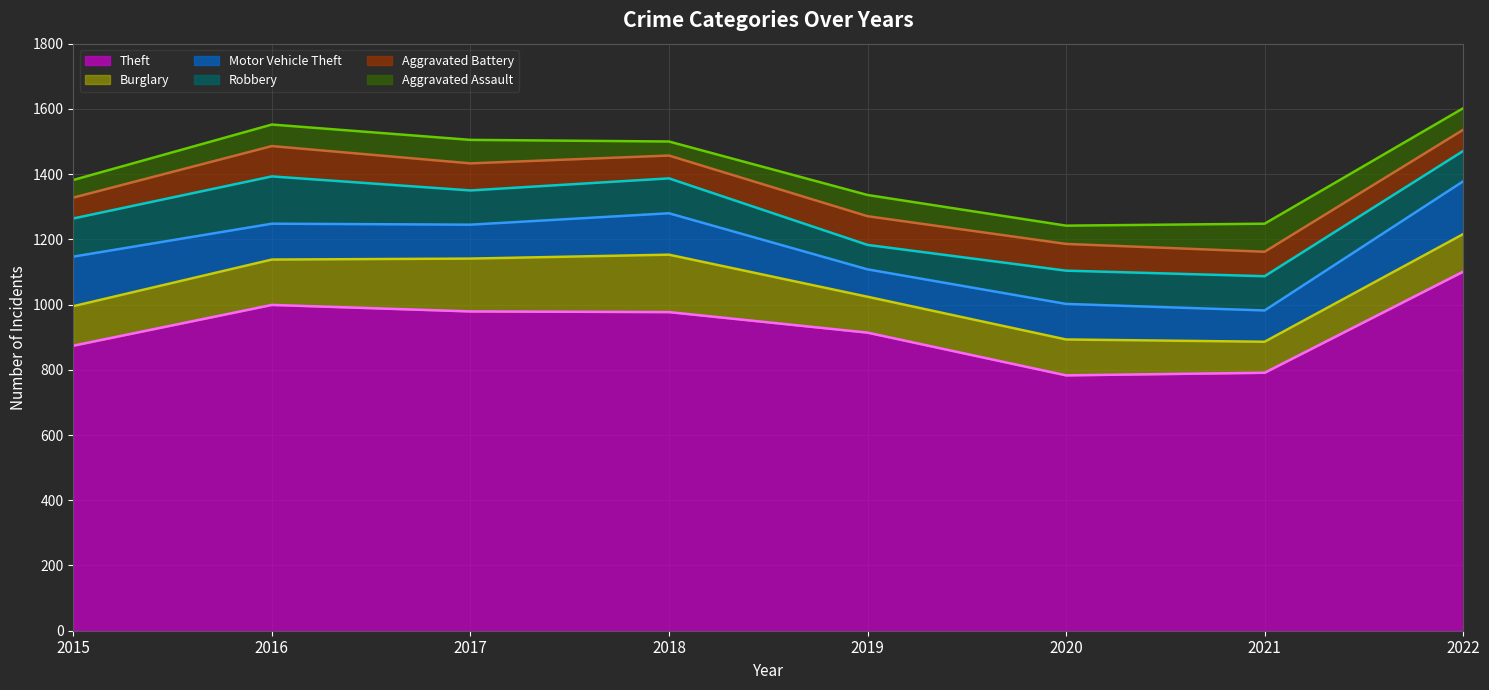

Read the Burglary line value at 2017, to the nearest 10.

1140